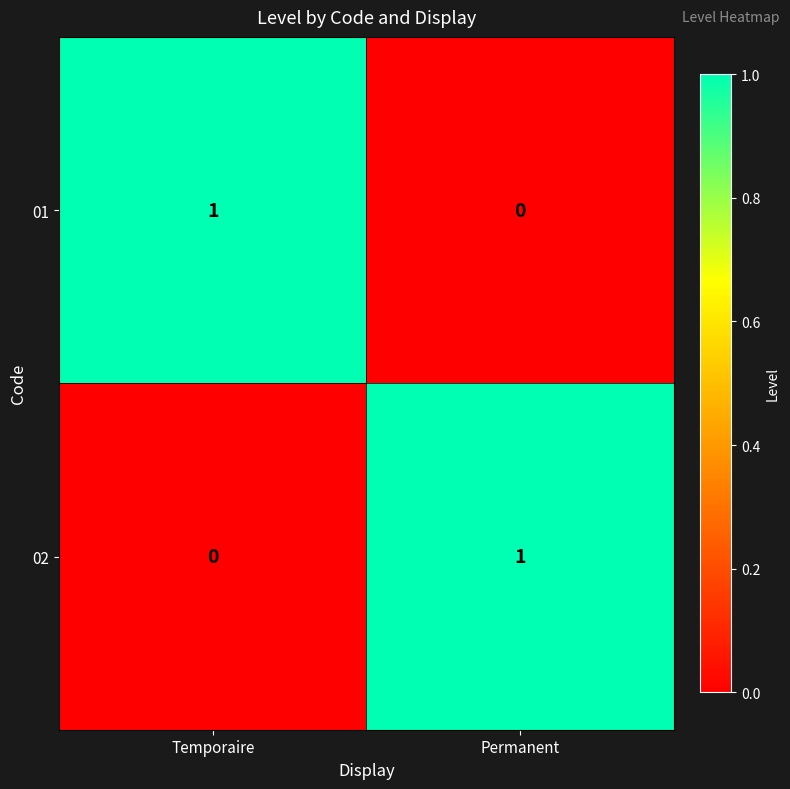

The 01 series shows 0 at Permanent. True or false?

True